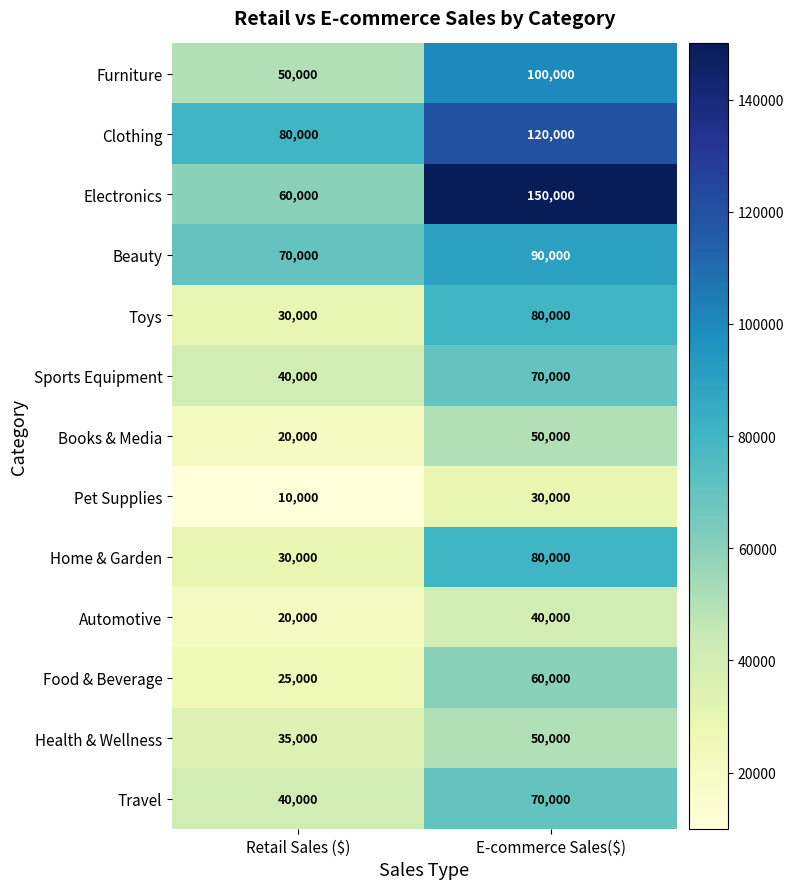

What is the difference between the maximum and minimum values in the Toys series?

50000